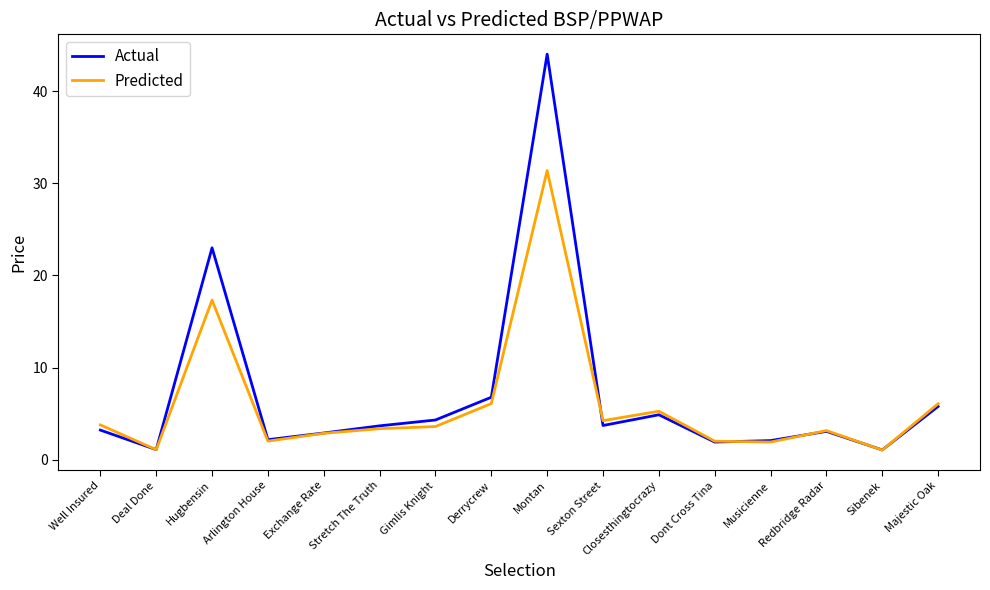

Is it true that Predicted equals 6.1 at Majestic Oak?

True